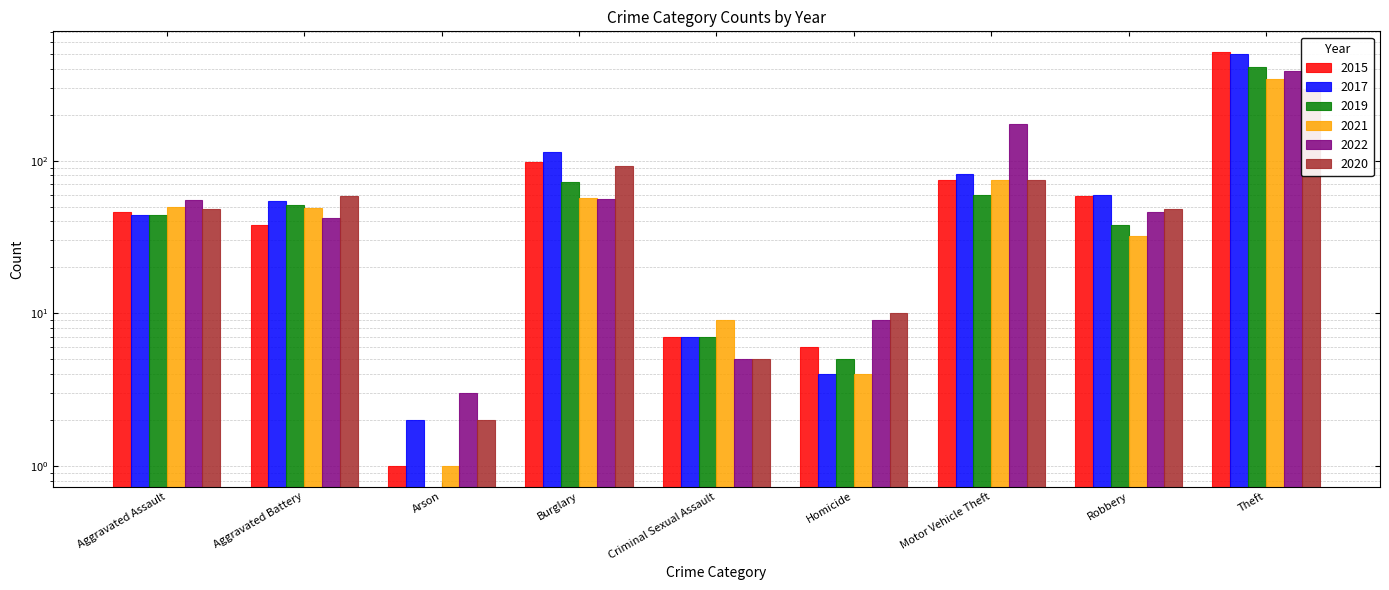

Rank the series by their maximum value, from highest to lowest.

2015, 2017, 2019, 2022, 2021, 2020